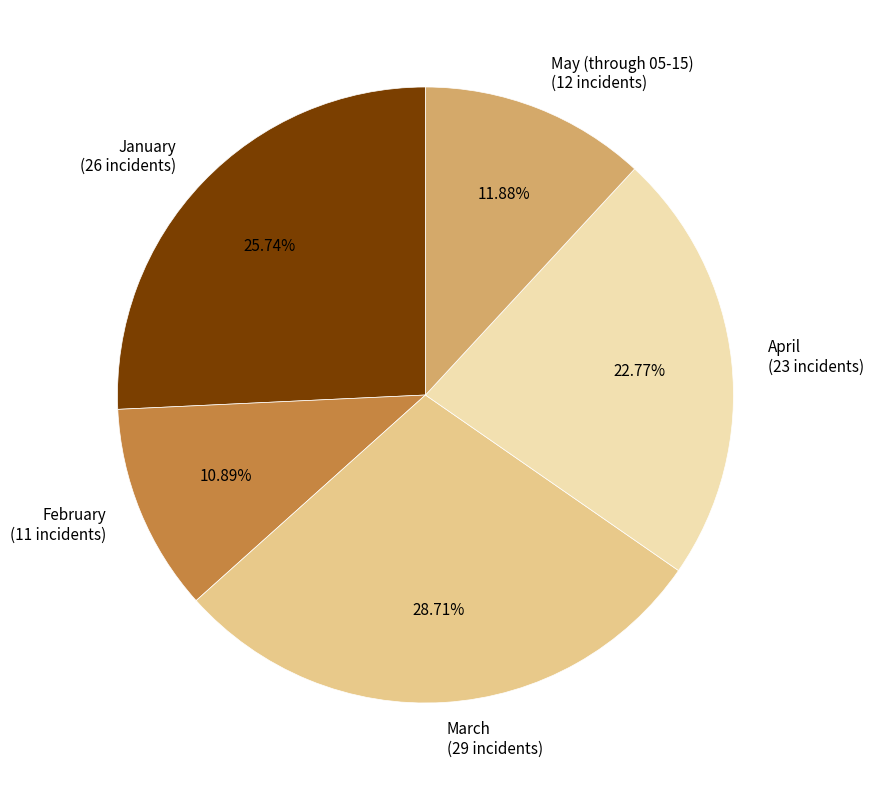

How many segments does this pie chart have?

5